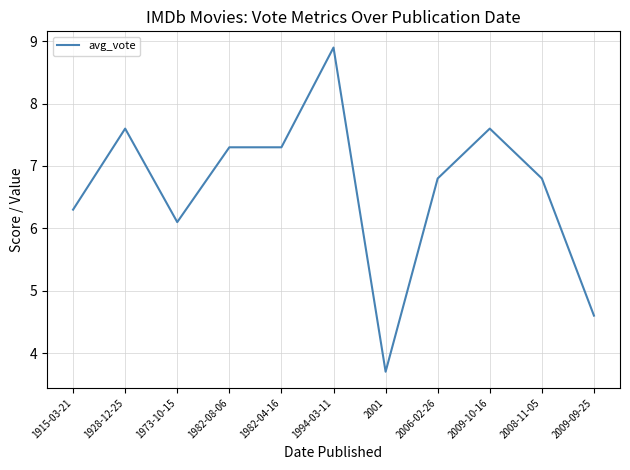

Where is the first local maximum?

1928-12-25